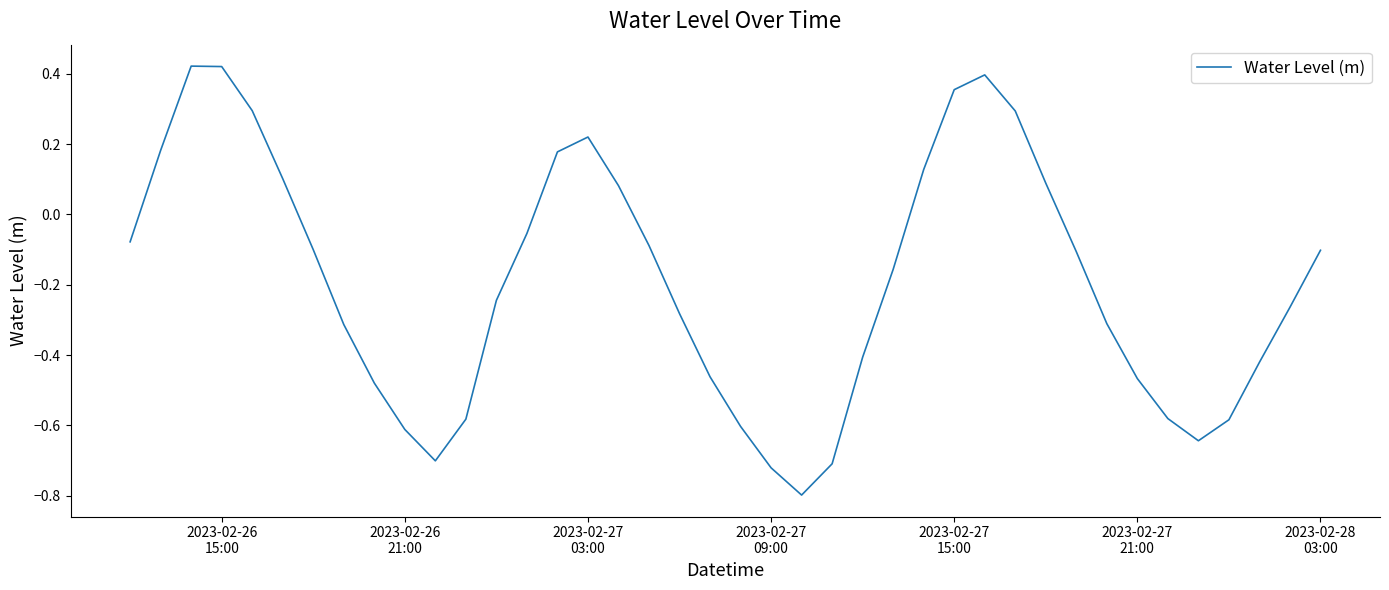

What is the difference between the maximum and minimum values?

1.2